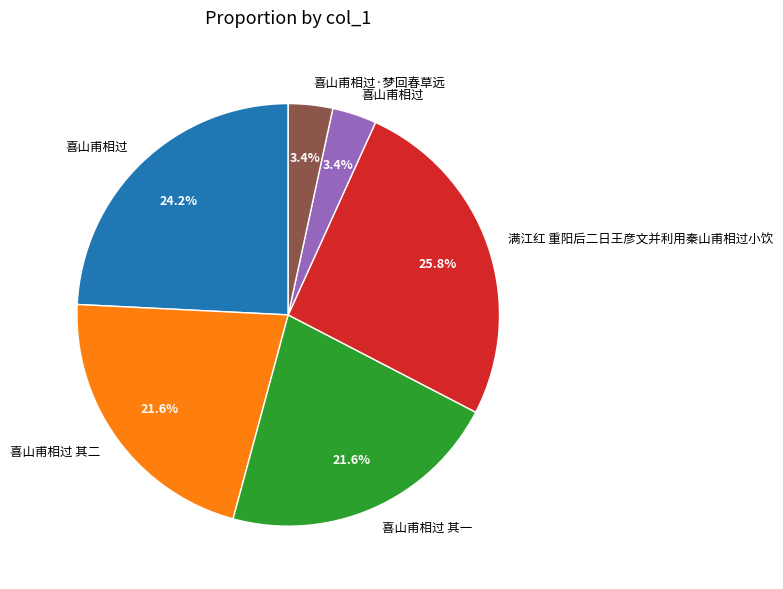

Is there any slice that represents more than half of the pie?

No